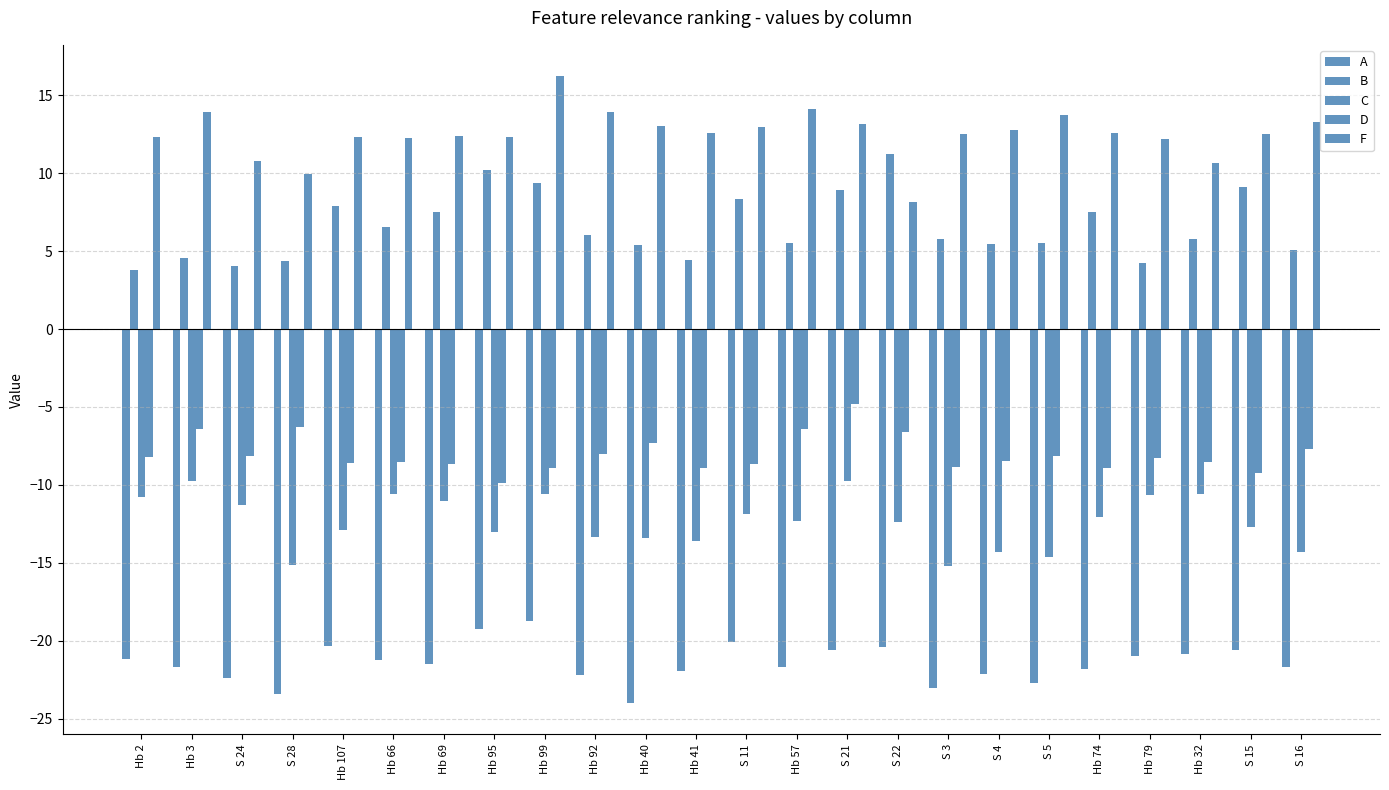

List the labels in order of D value, largest first.

S 21, S 28, Hb 3, Hb 57, S 22, Hb 40, S 16, Hb 92, S 24, S 5, Hb 2, Hb 79, S 4, Hb 32, Hb 66, Hb 107, Hb 69, S 11, S 3, Hb 74, Hb 41, Hb 99, S 15, Hb 95